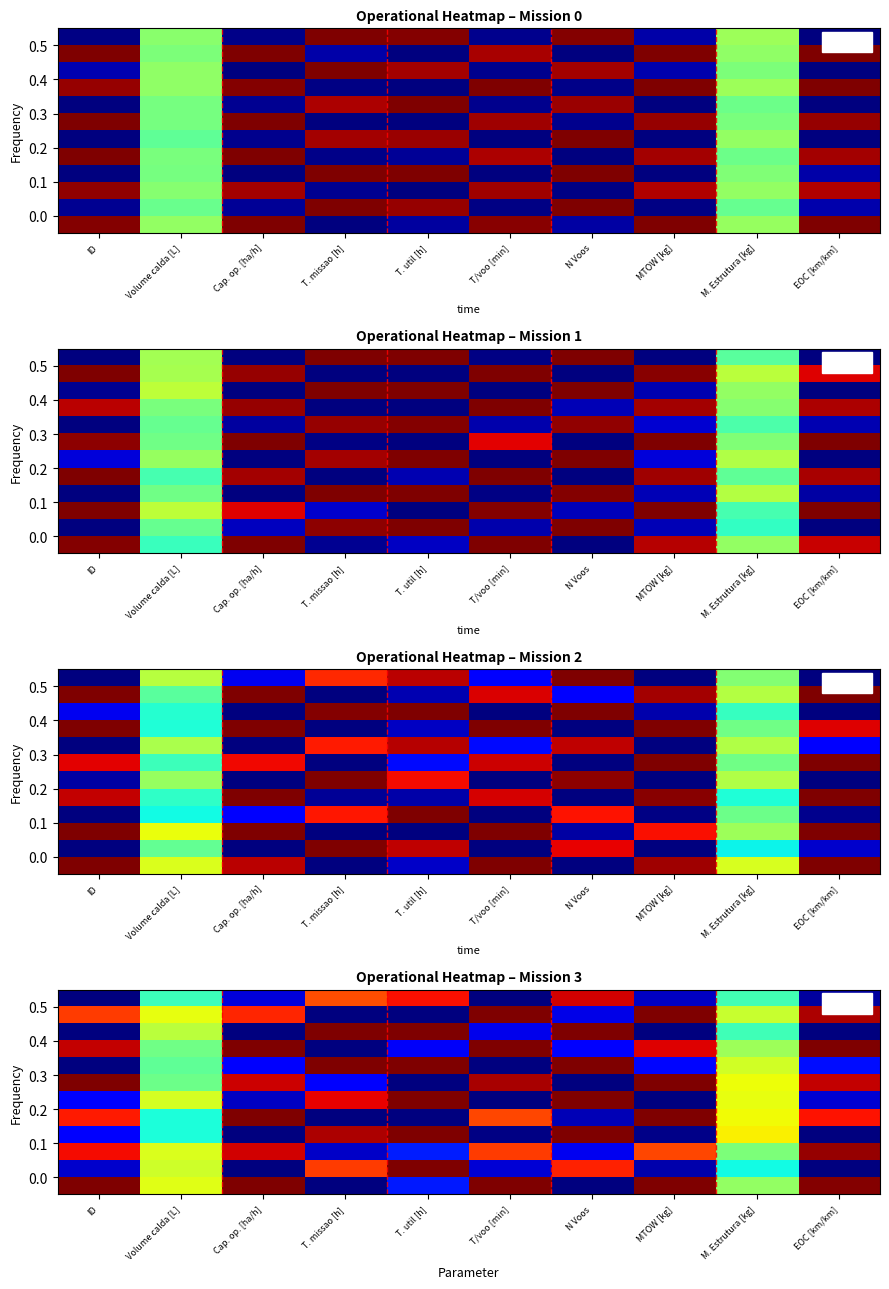

Which label corresponds to the smallest value in the chart?

ID